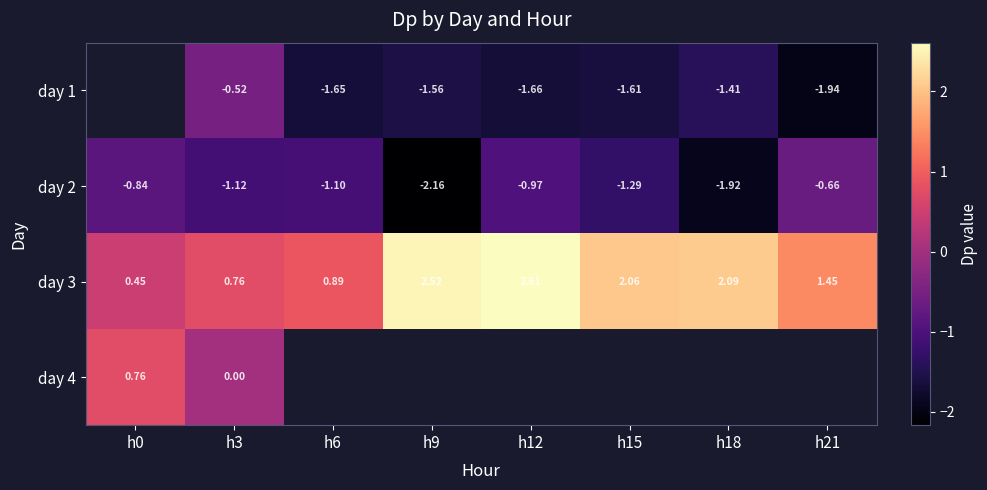

Is the value of day 2 at h6 greater than the value of day 1 at h12?

Yes